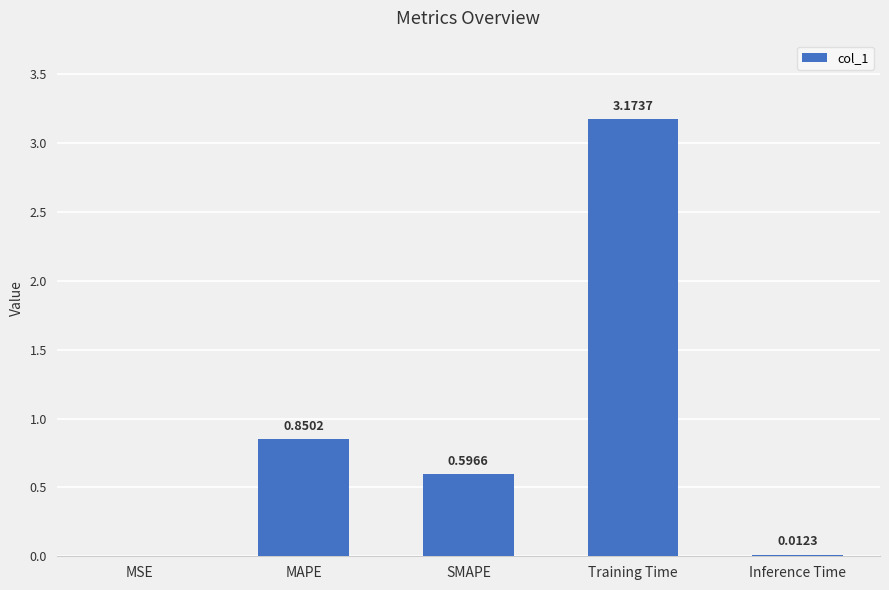

Does the chart contain stacked bars?

No